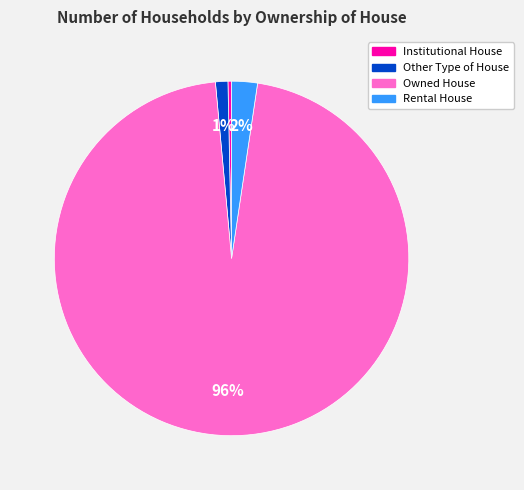

Does any single category account for the majority?

Yes